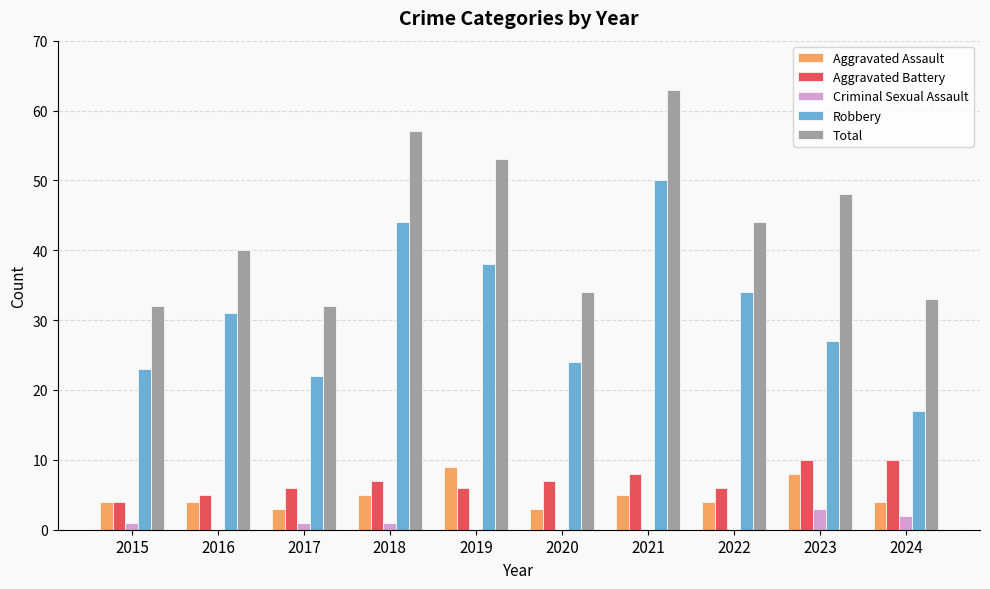

What is the sum of the Robbery values at 2024 and 2021?

67